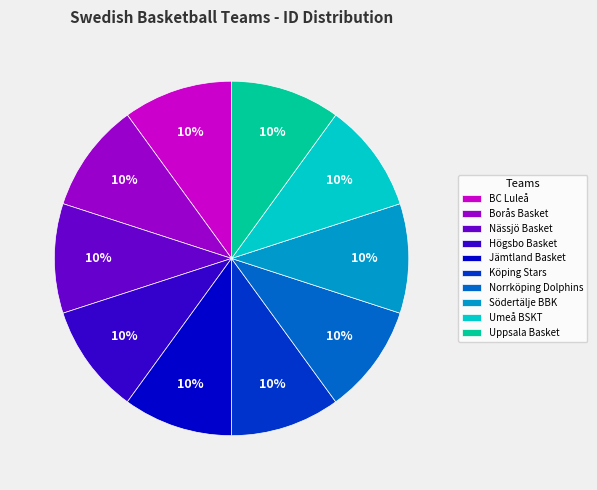

Is there any slice that represents more than half of the pie?

No